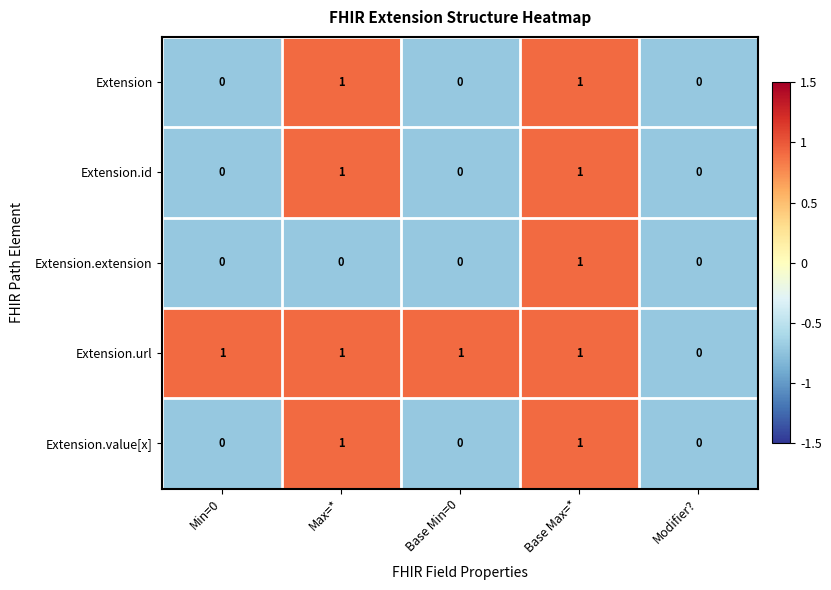

What is the greatest value displayed?

1